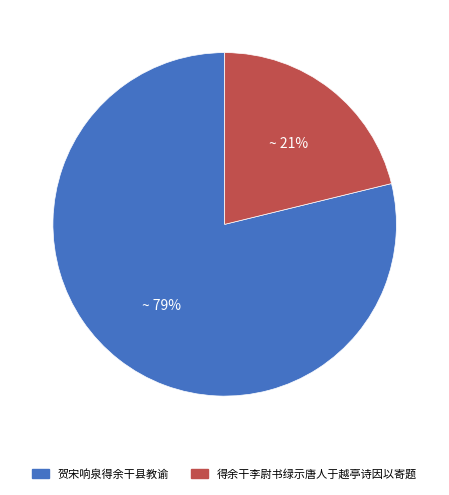

To the nearest percent, what is the combined percentage of 贺宋响泉得余干县教谕 and 得余干李尉书绿示唐人于越亭诗因以寄题?

100%